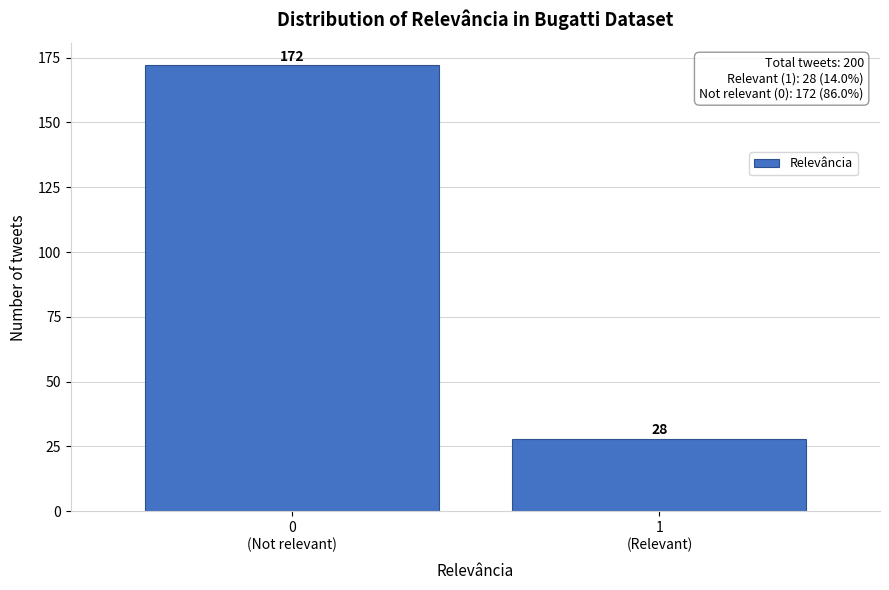

Reading left to right, what are all the values shown in this chart?

172	28